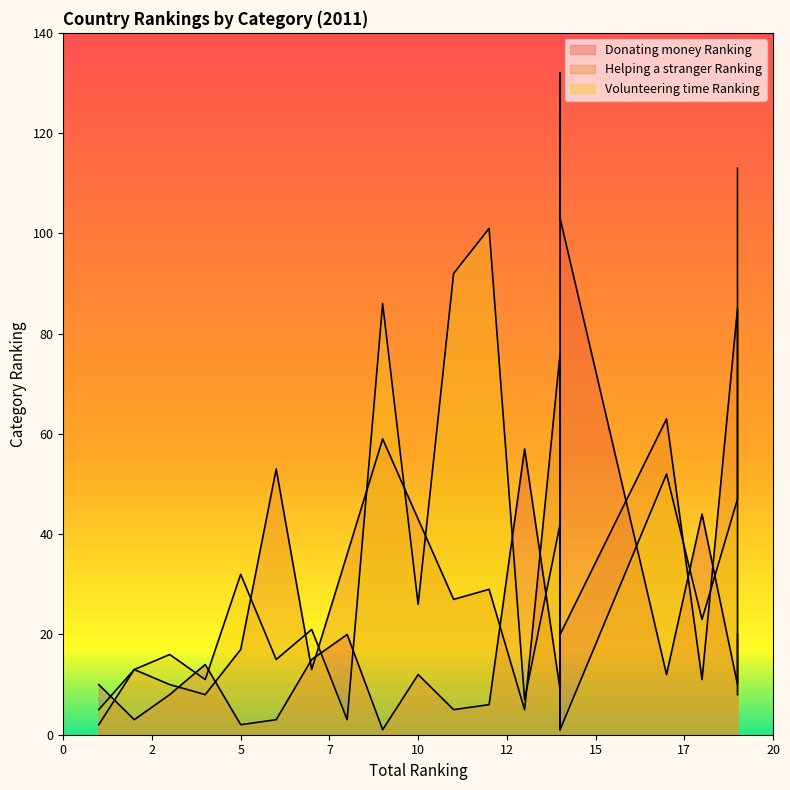

Is it true that Volunteering time Ranking equals 3 at 14?

False